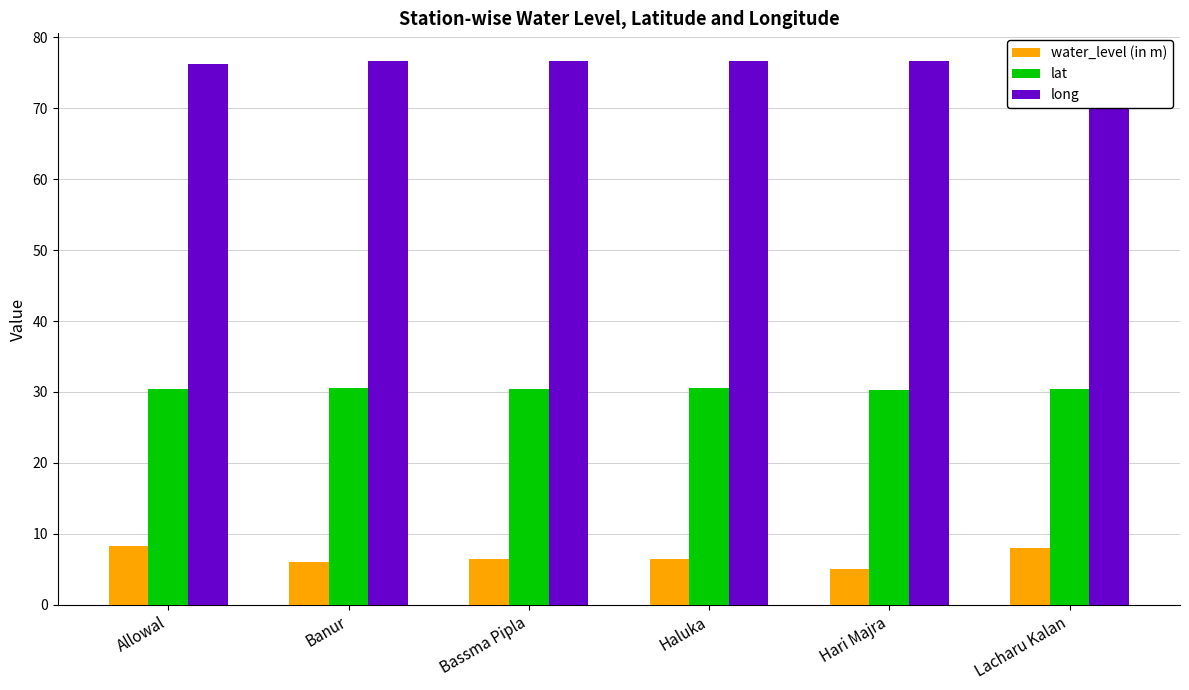

How many categories are shown in the chart?

6